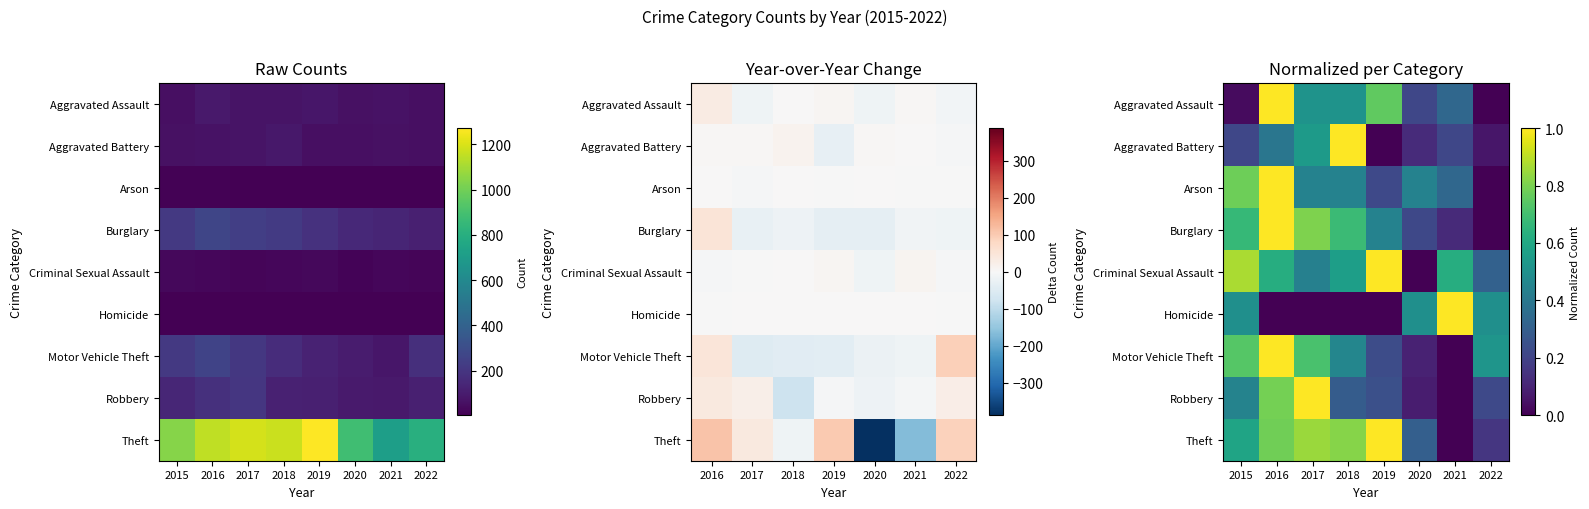

What is the difference between the Homicide values at 2020 and 2019?

0.5